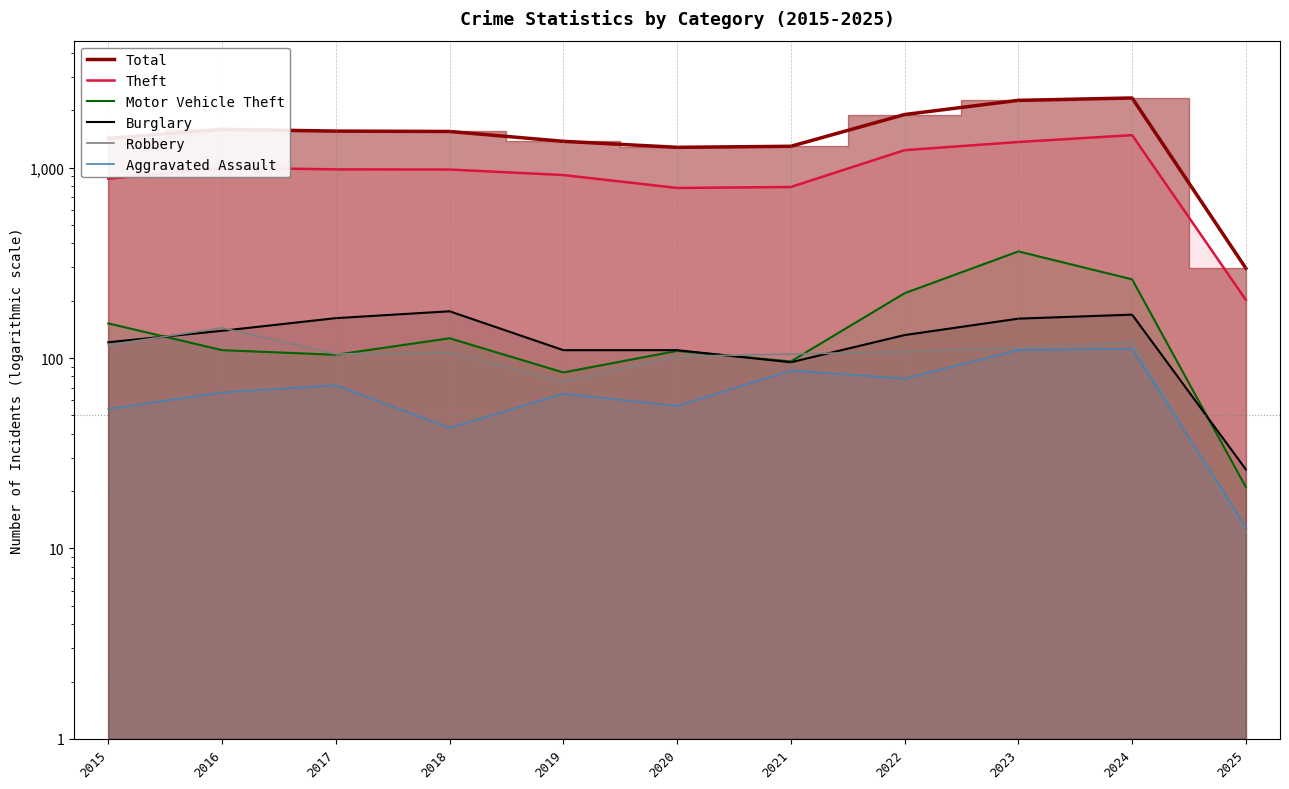

The Burglary series shows 121 at 2015. True or false?

True